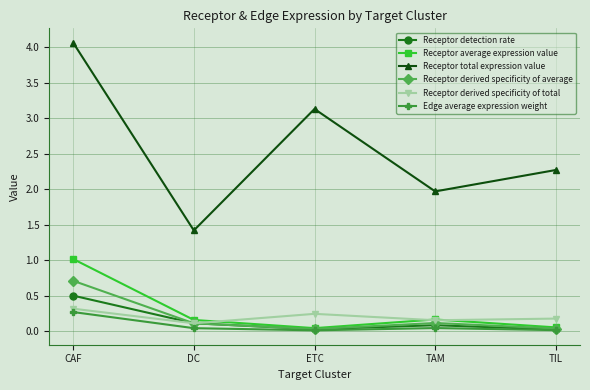

What is the maximum value shown in the chart?

4.1